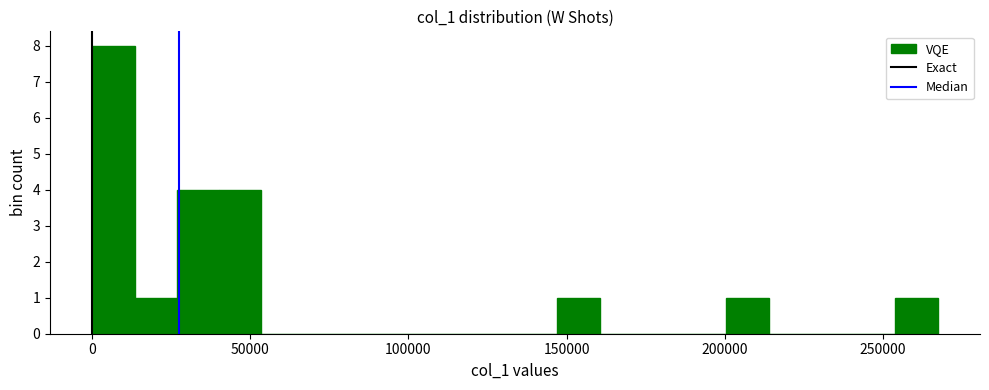

Read against the x-axis, roughly where is the centre of the tallest bar?

5000